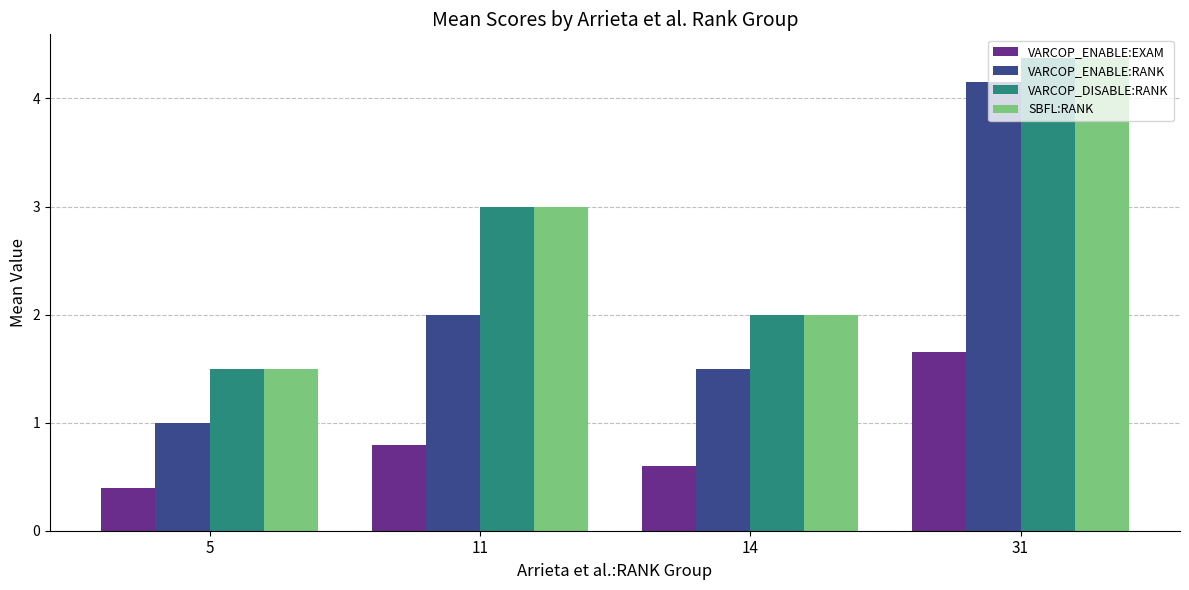

True or false: VARCOP_DISABLE:RANK has a value of 4.4 at 31.

True